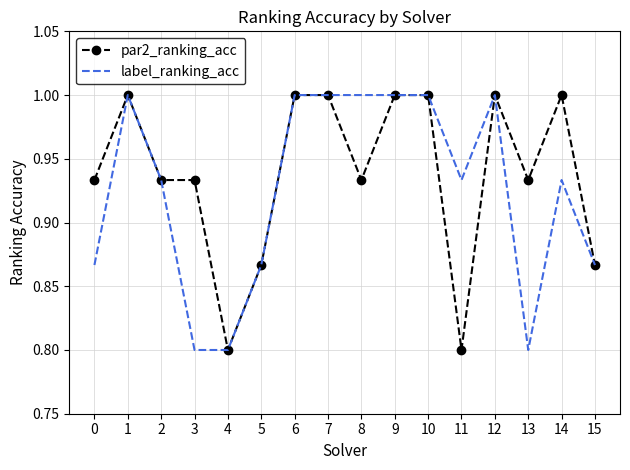

What are all the series names shown in the legend?

par2_ranking_acc, label_ranking_acc